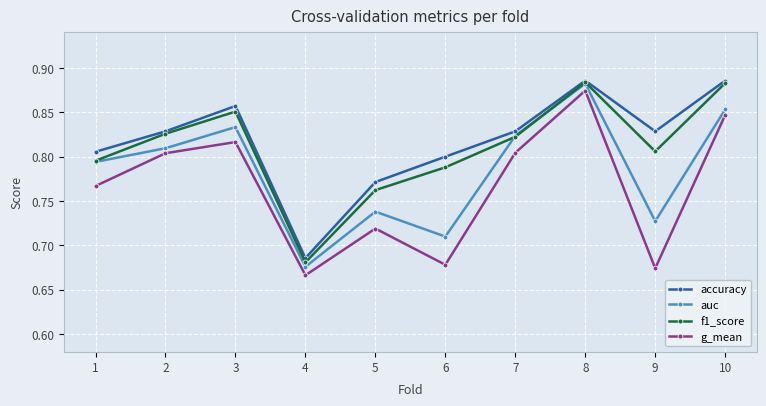

True or false: f1_score has a value of 0.2 at 5.

False